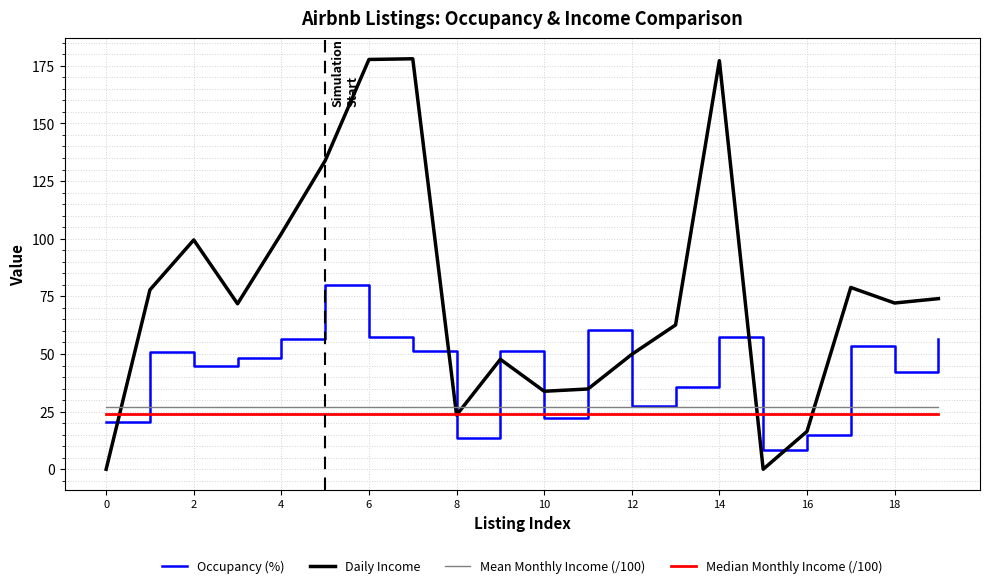

Which series has the widest spread of values?

Daily Income